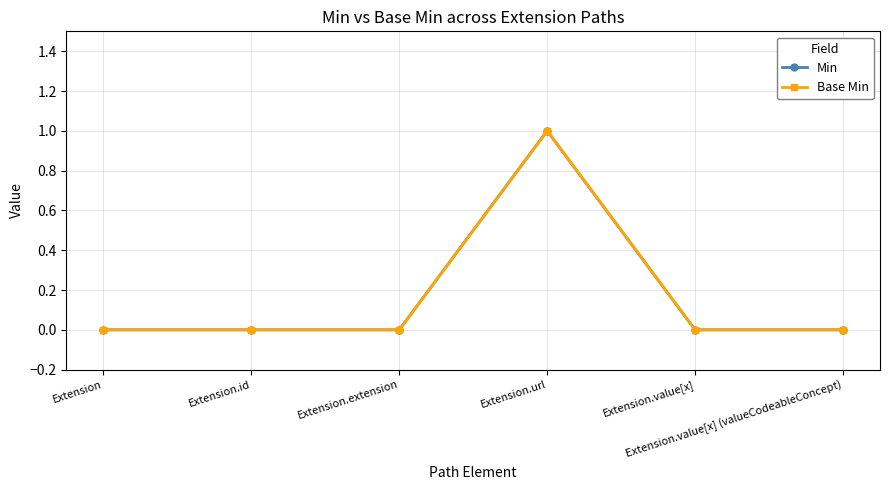

Reading left to right, extract all data points from this chart.

Min: 0	0	0	1	0	0
Base Min: 0	0	0	1	0	0